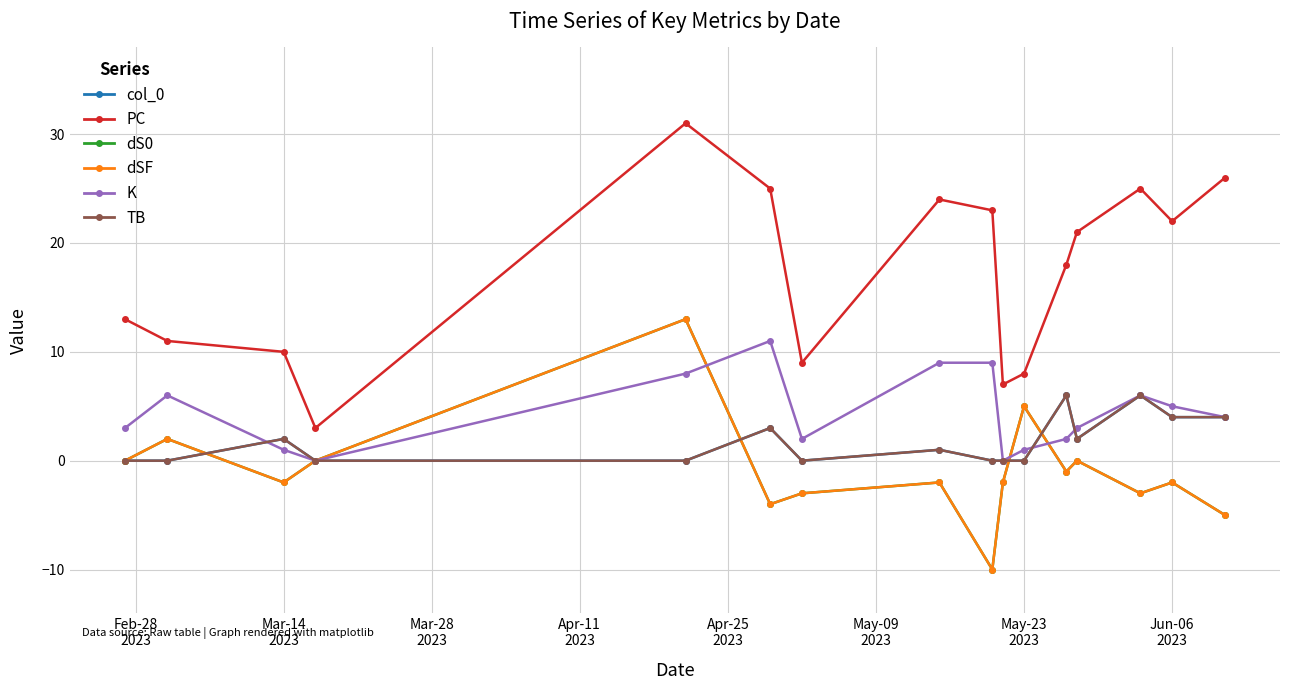

How many values in the col_0 series are below 1?

8